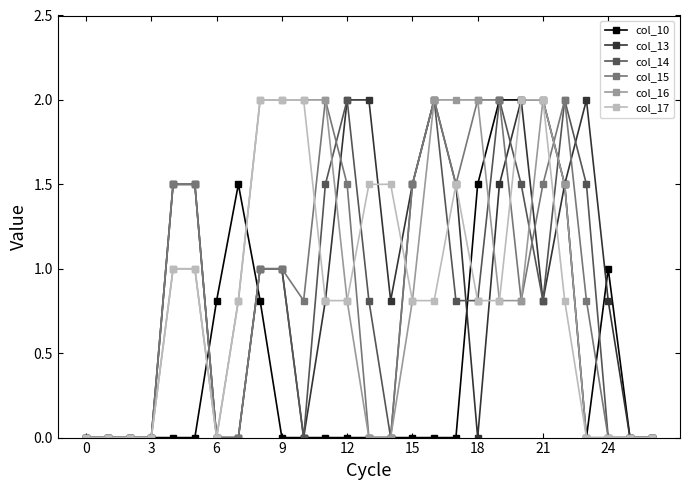

Is this an area chart (filled region under the line)?

No